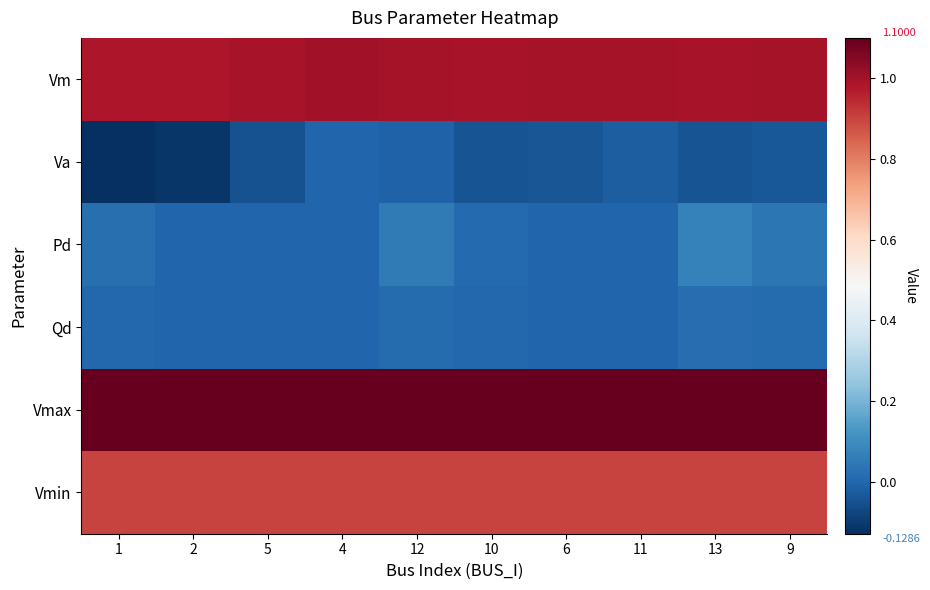

Rank the series at 10 from lowest to highest value.

Va, Qd, Pd, Vmin, Vm, Vmax